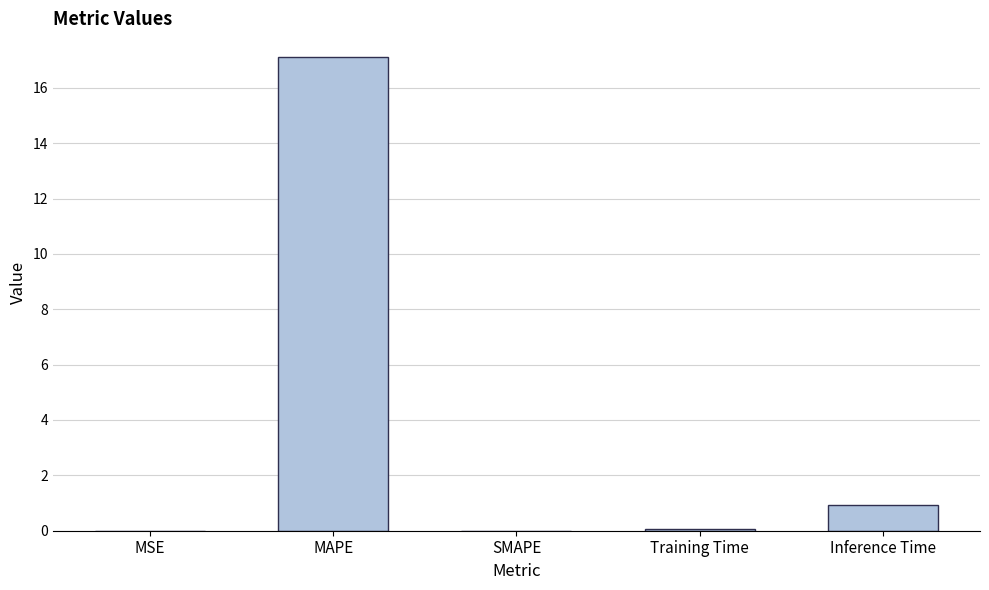

Between Inference Time and MSE, which is larger?

Inference Time